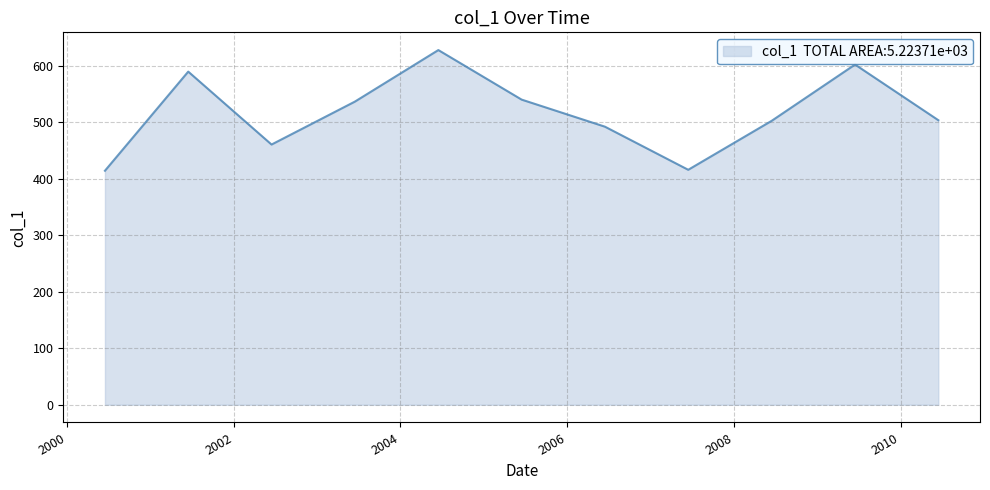

What is the maximum value shown in the chart?

627.5